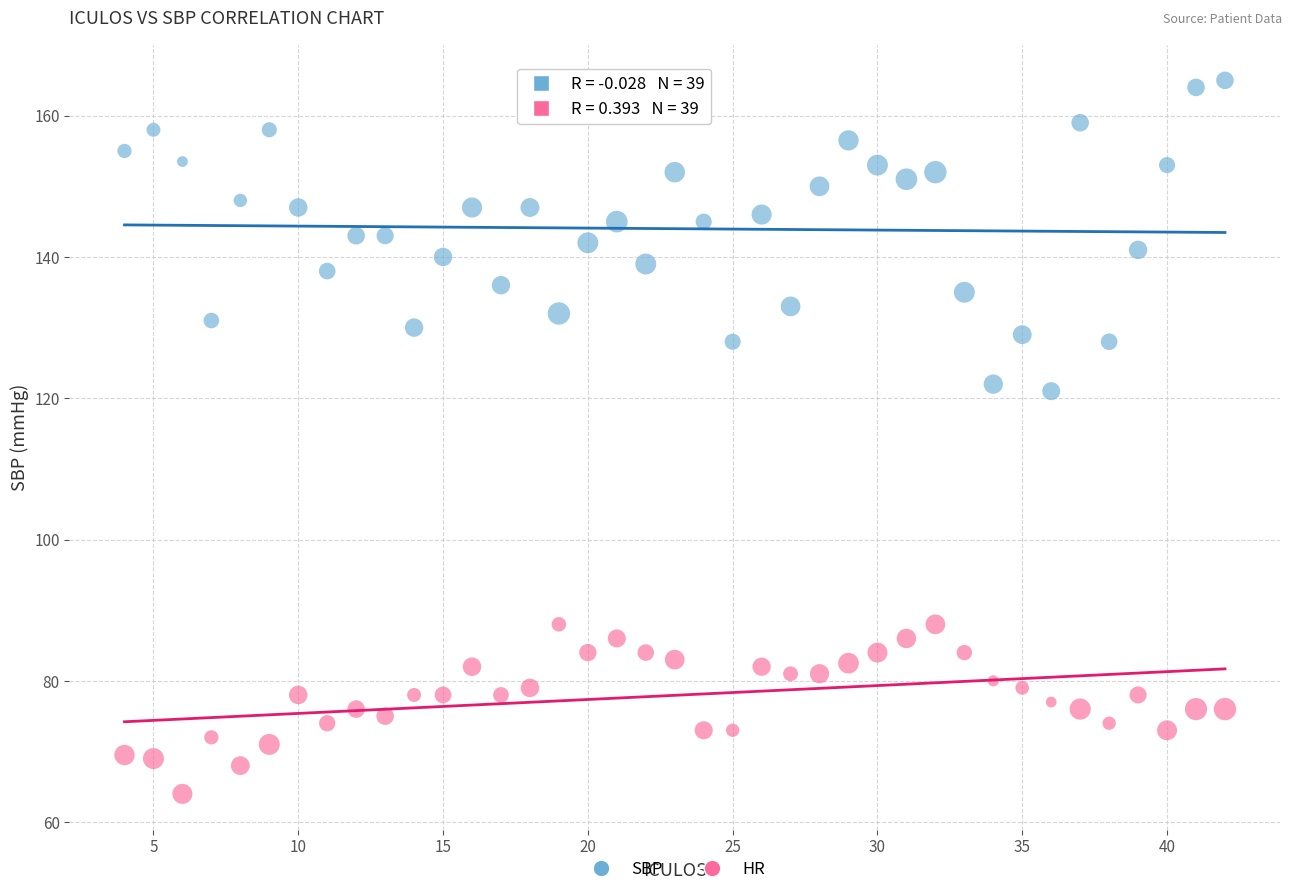

What are all the series names shown in the legend?

SBP, HR